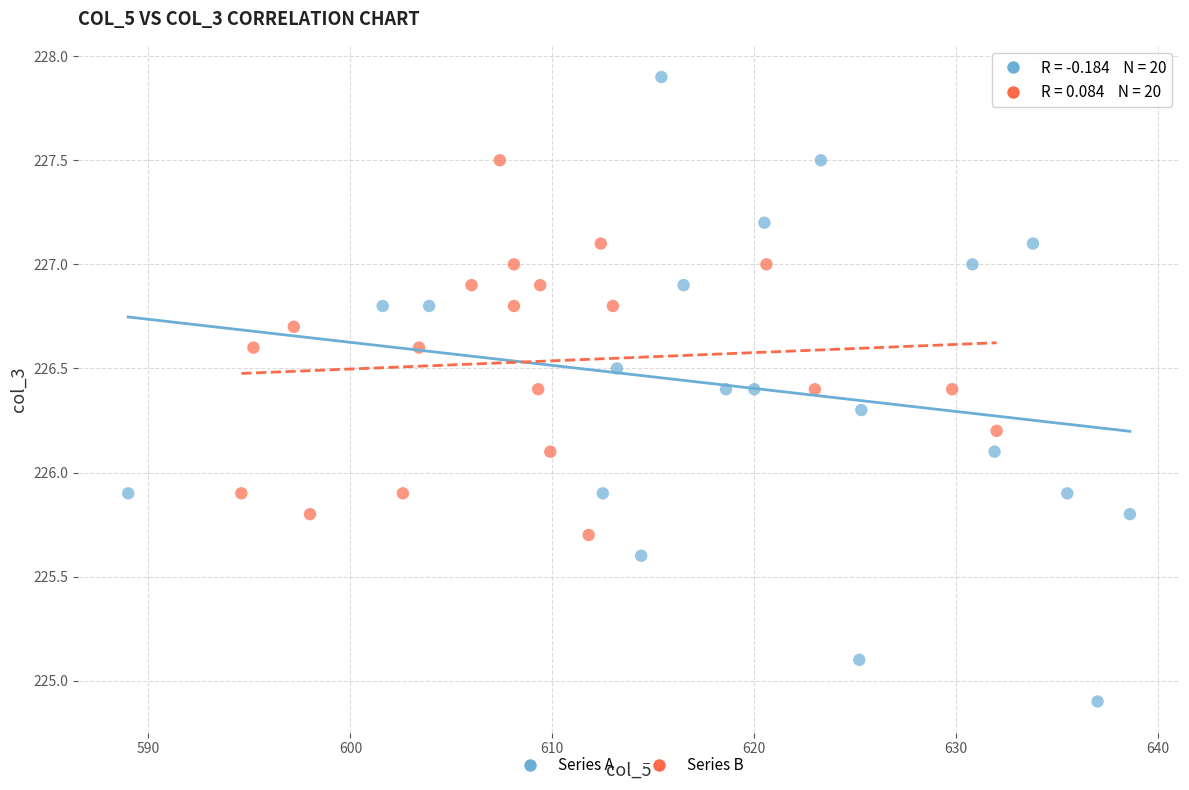

Which series has the largest Y range (max minus min)?

Series A